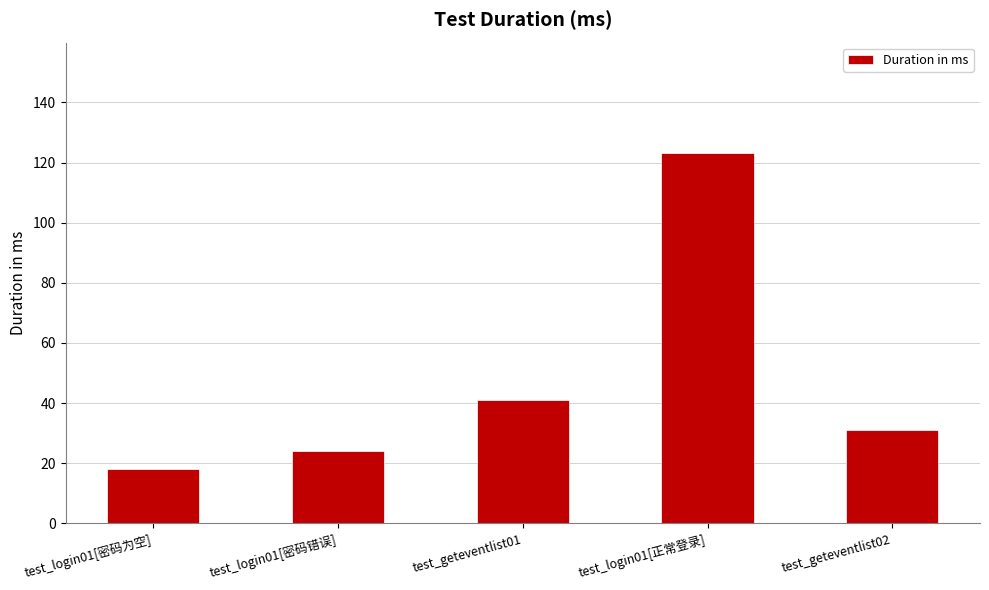

Count the number of data series in this chart.

1